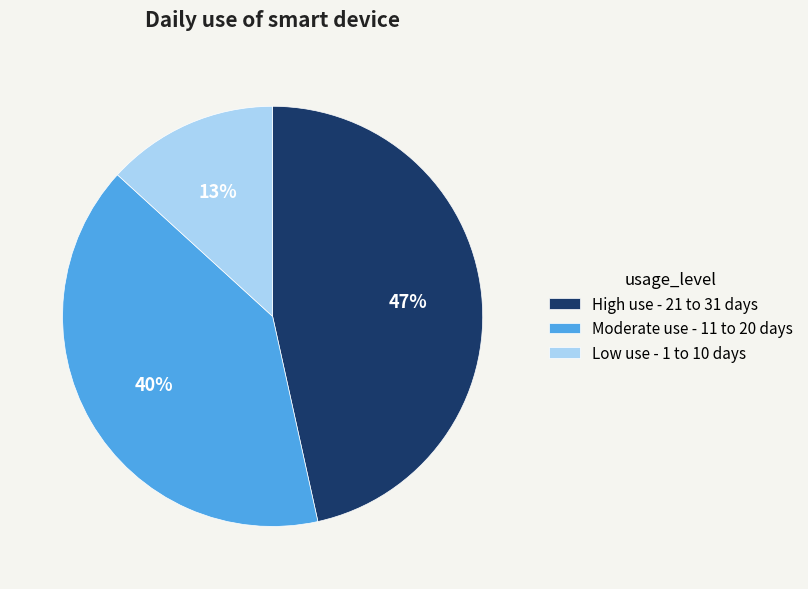

Does High use - 21 to 31 days represent more than half of the total?

No